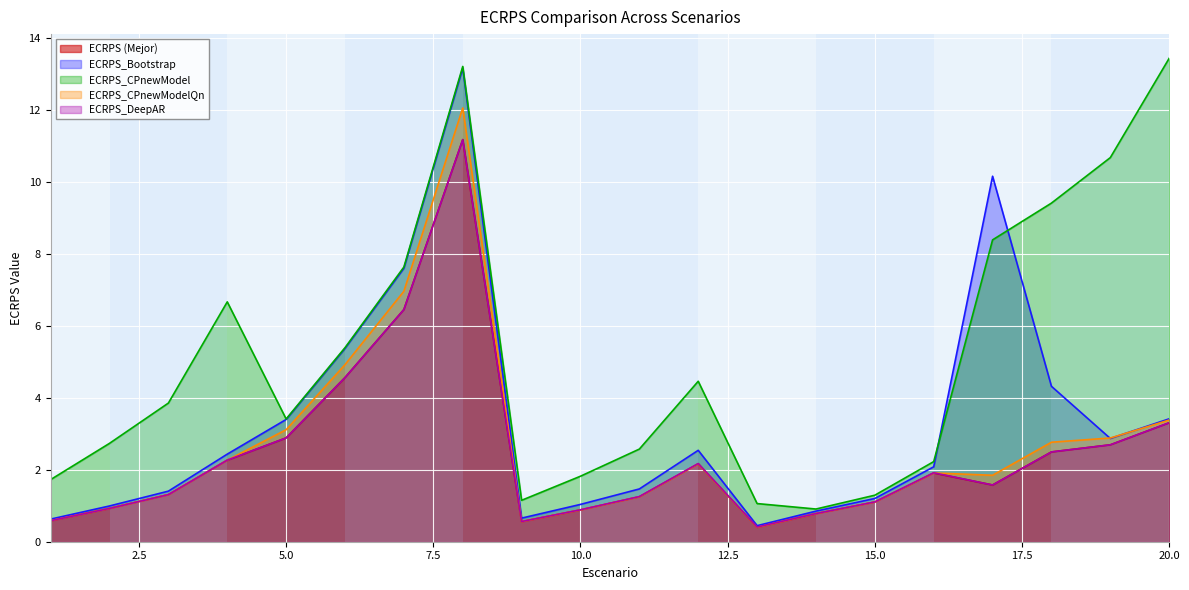

What is the total value across all series at 12?

13.5